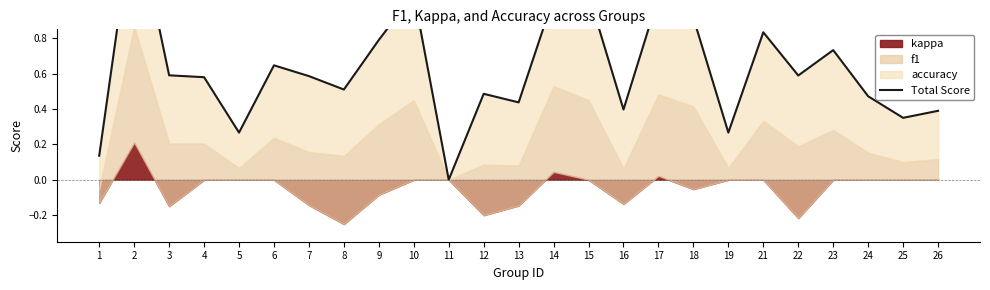

Count the number of values greater than 0.

24